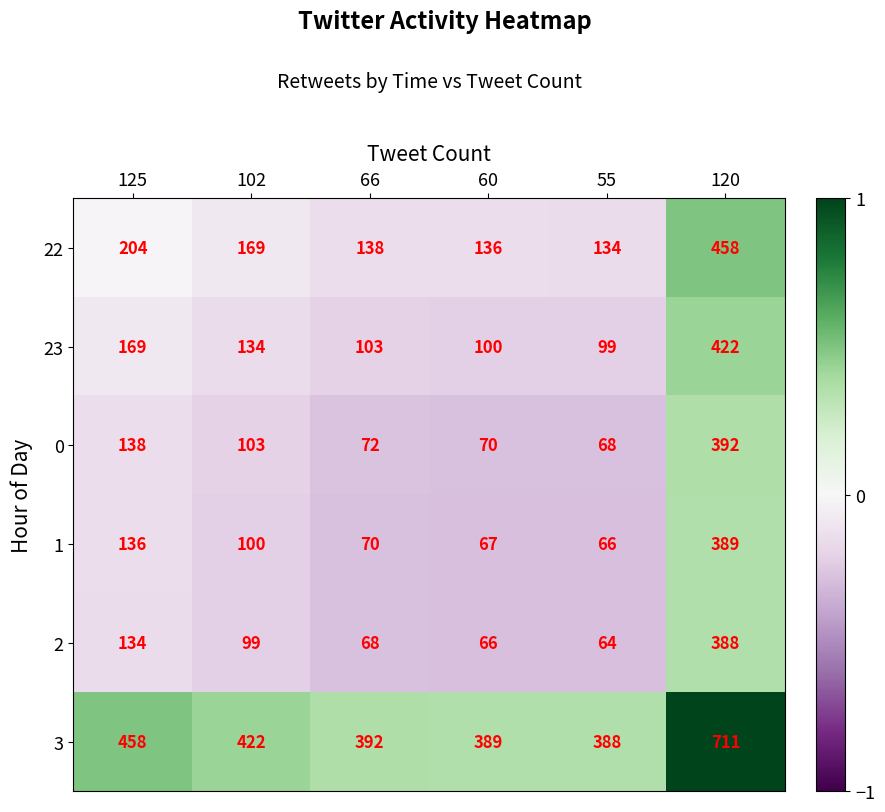

What is the lowest value of the 1 series?

66